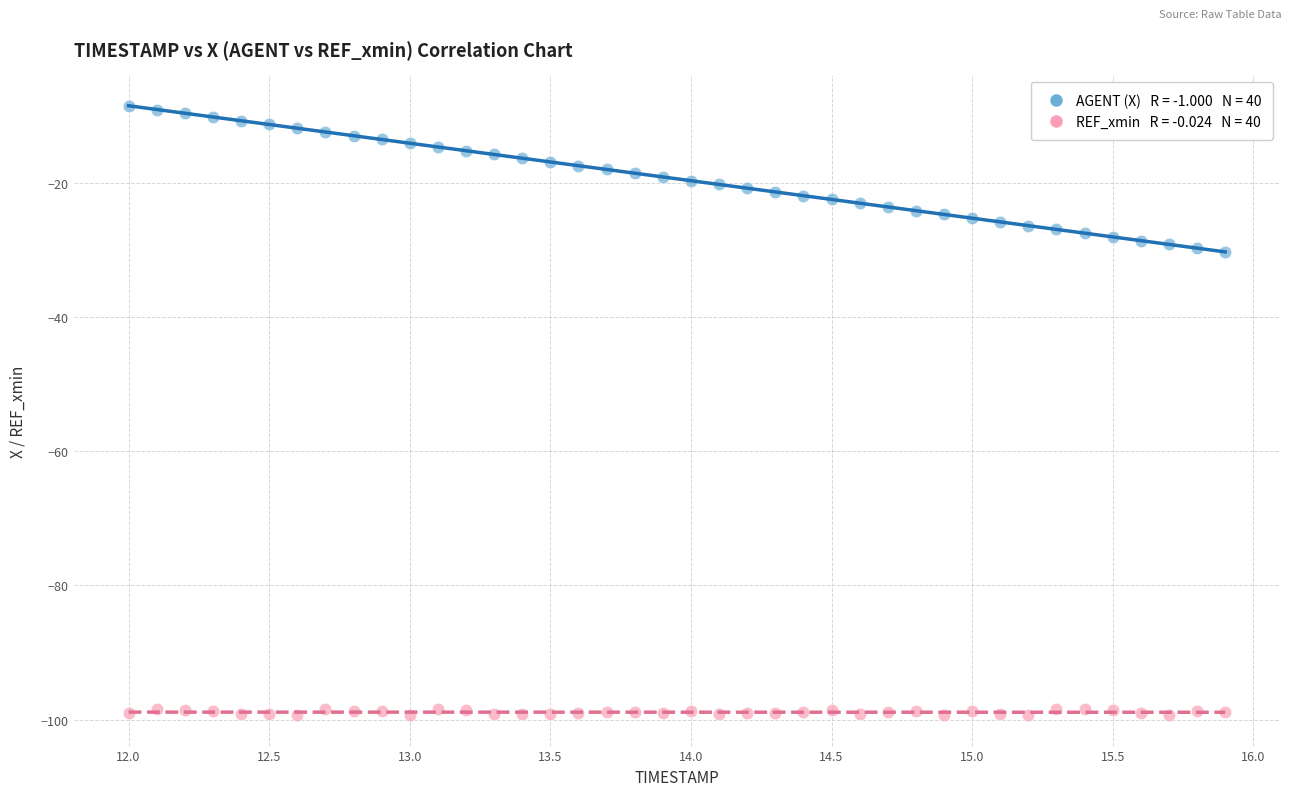

Across all data points, what is the range of X values (max minus min)?

3.9